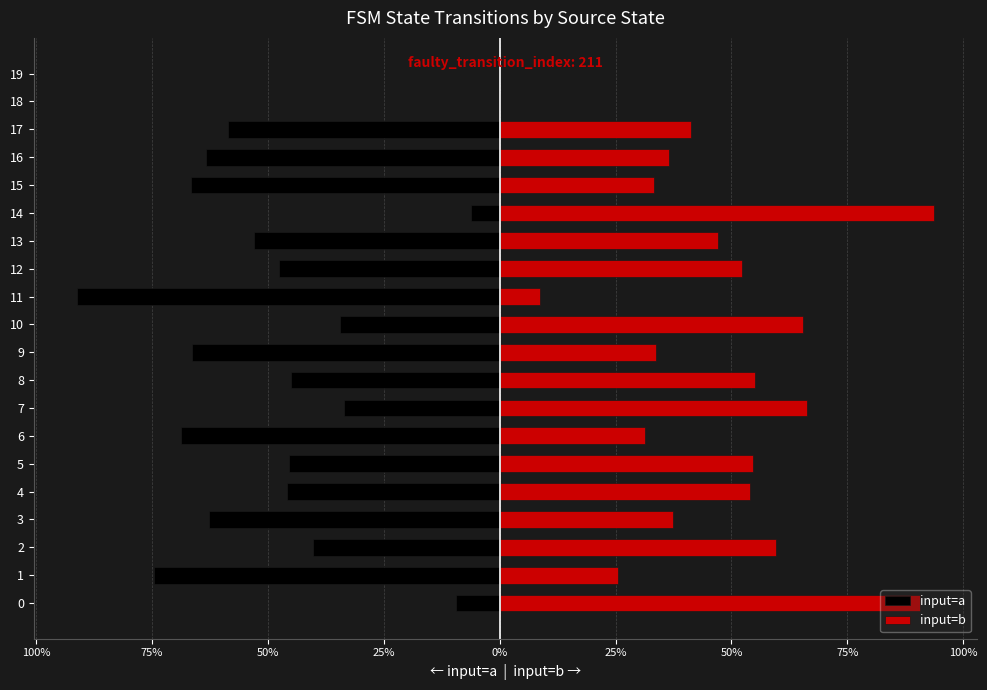

How many groups of bars are there?

20